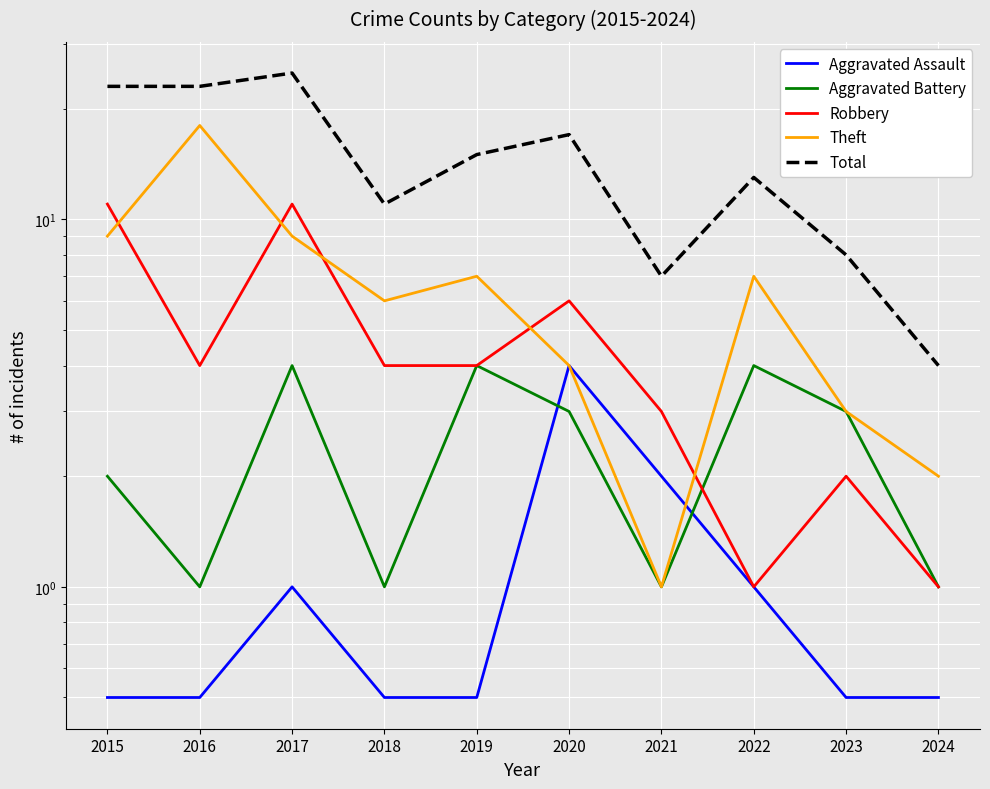

Reading left to right, extract all data points from this chart.

Aggravated Assault: 0.5	0.5	1.0	0.5	0.5	4.0	2.0	1.0	0.5	0.5
Aggravated Battery: 2.0	1.0	4.0	1.0	4.0	3.0	1.0	4.0	3.0	1.0
Robbery: 11.0	4.0	11.0	4.0	4.0	6.0	3.0	1.0	2.0	1.0
Theft: 9.0	18.0	9.0	6.0	7.0	4.0	1.0	7.0	3.0	2.0
Total: 23.0	23.0	25.0	11.0	15.0	17.0	7.0	13.0	8.0	4.0